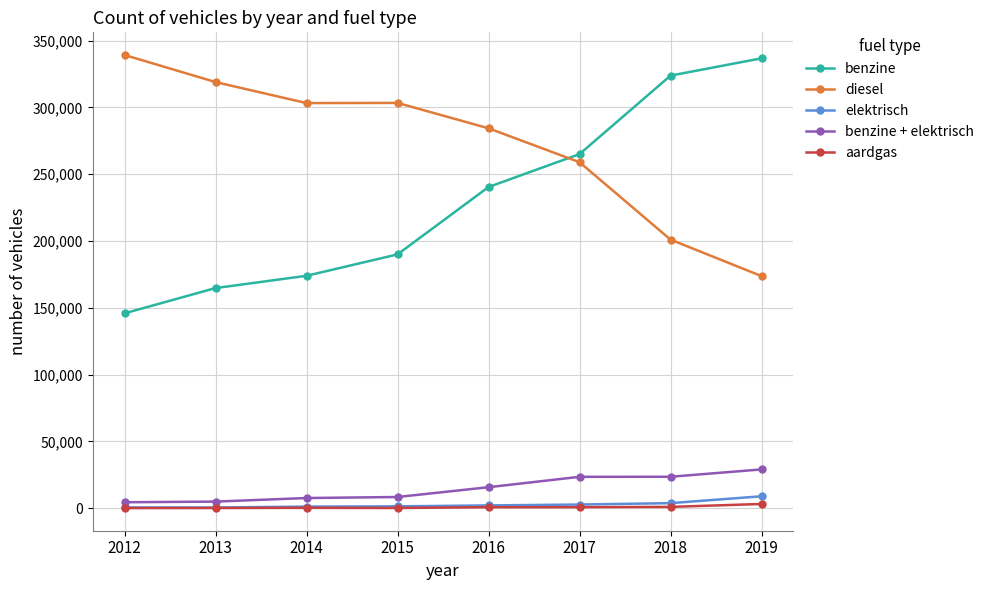

True or false: benzine + elektrisch has more than 2 interior local peaks.

False